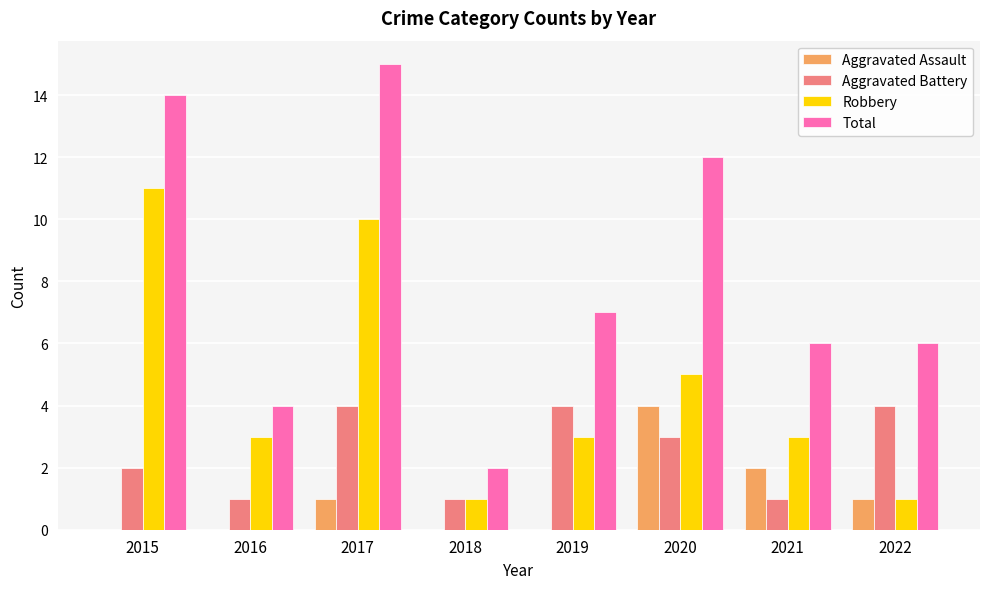

What is the sum of all Total values?

66